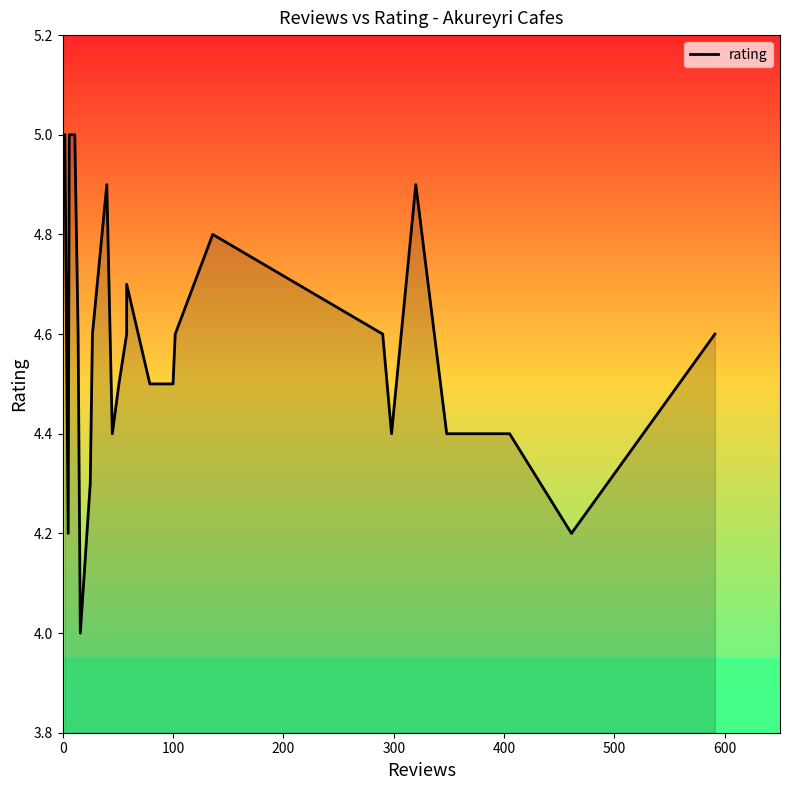

How many interior local peaks (higher than both neighbors) does the data have?

4